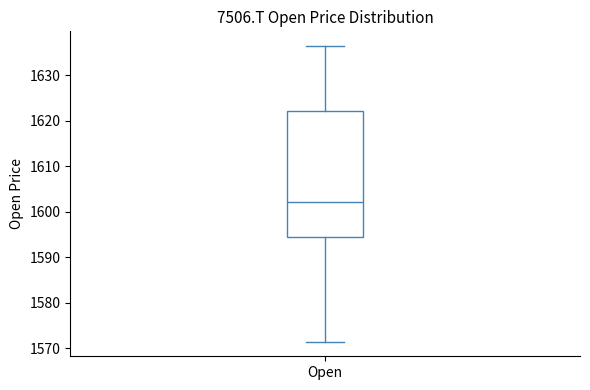

Transcribe this box plot: give where the median line is, the range the box spans, and where the two whiskers end, as read against the y-axis. The values are not printed on the chart, so give them approximately, as read against the axis.

median 1602, box 1594 to 1622, whiskers 1572 to 1636